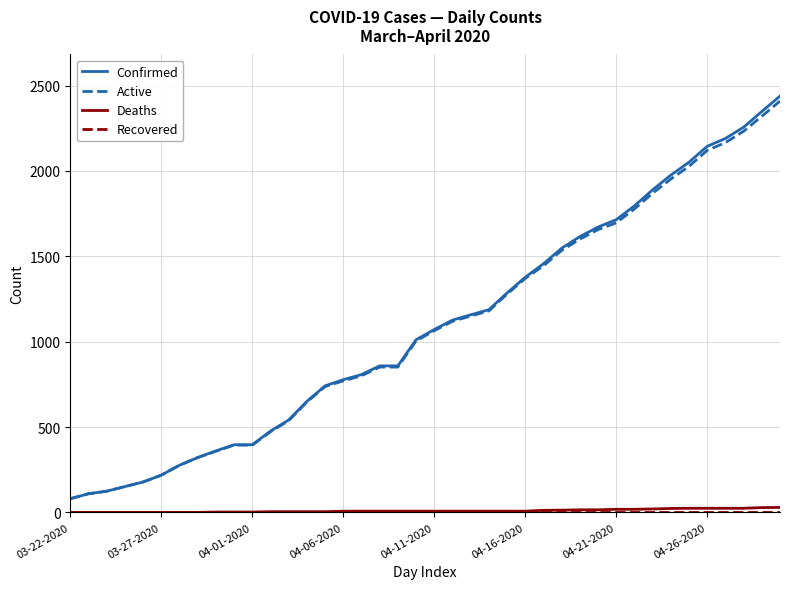

Which series has the largest range (max minus min)?

Confirmed